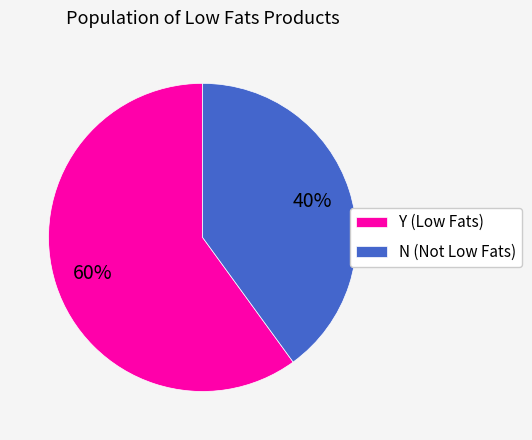

To the nearest percent, what is the average slice percentage?

50%